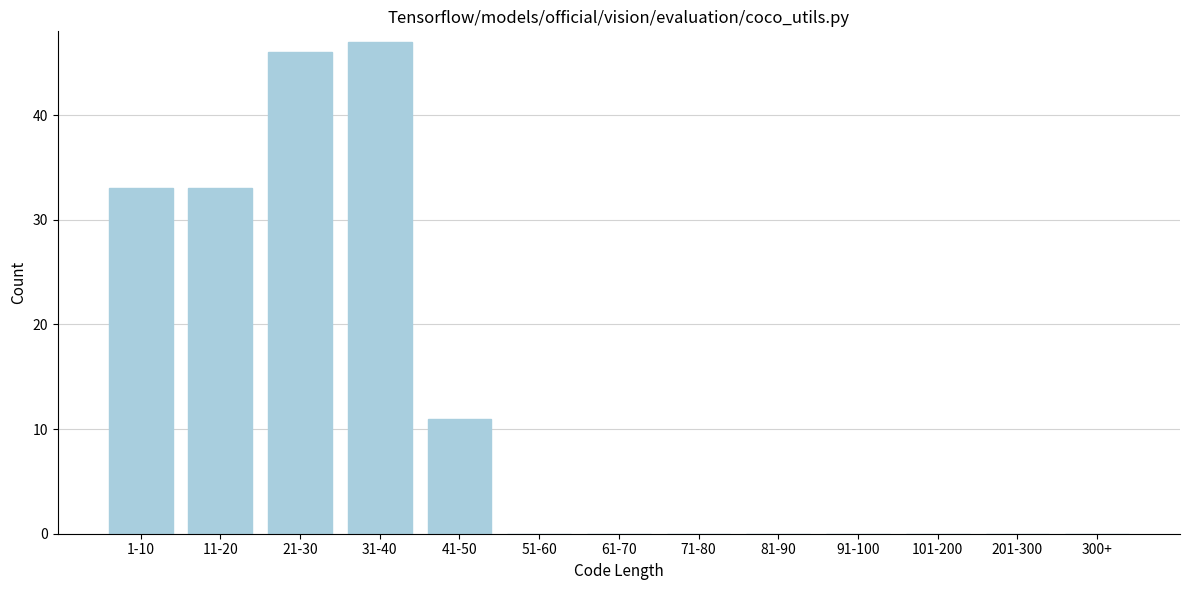

Reading left to right, transcribe all the data shown in this chart.

1-10=33	11-20=33	21-30=46	31-40=47	41-50=11	51-60=0	61-70=0	71-80=0	81-90=0	91-100=0	101-200=0	201-300=0	300+=0